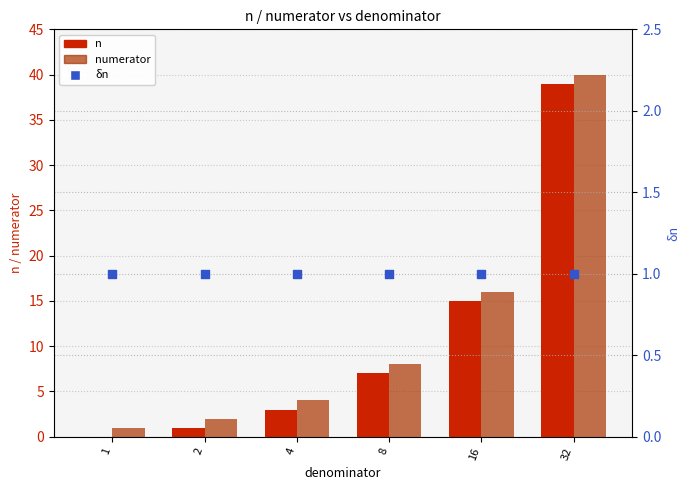

Which series has the widest spread of Y values?

n